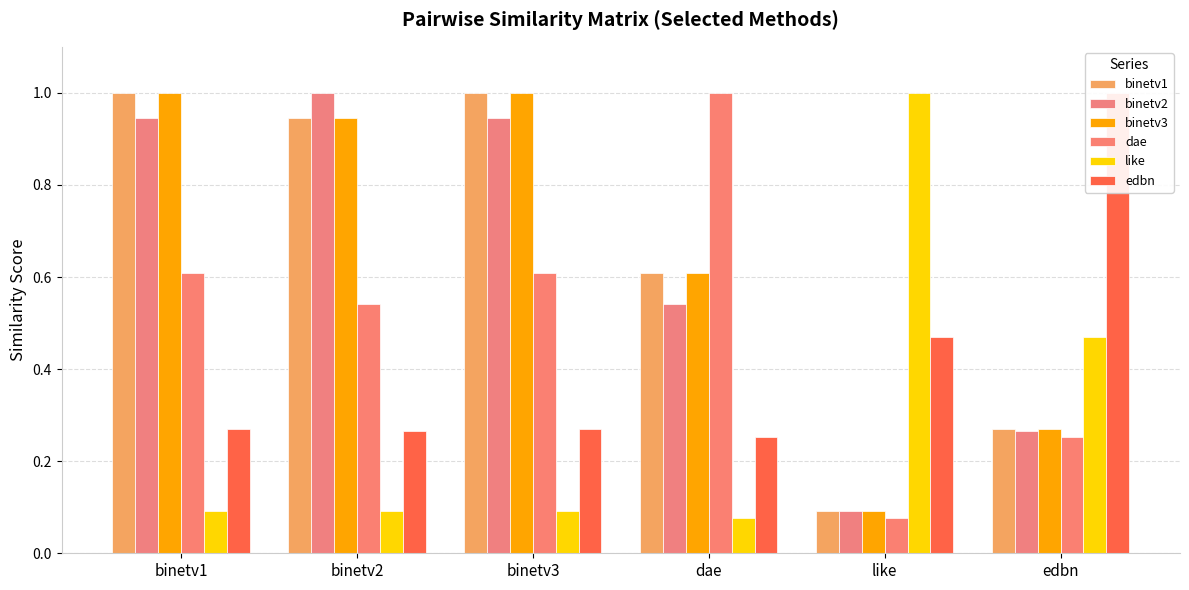

What is the average value of the binetv2 series?

0.6